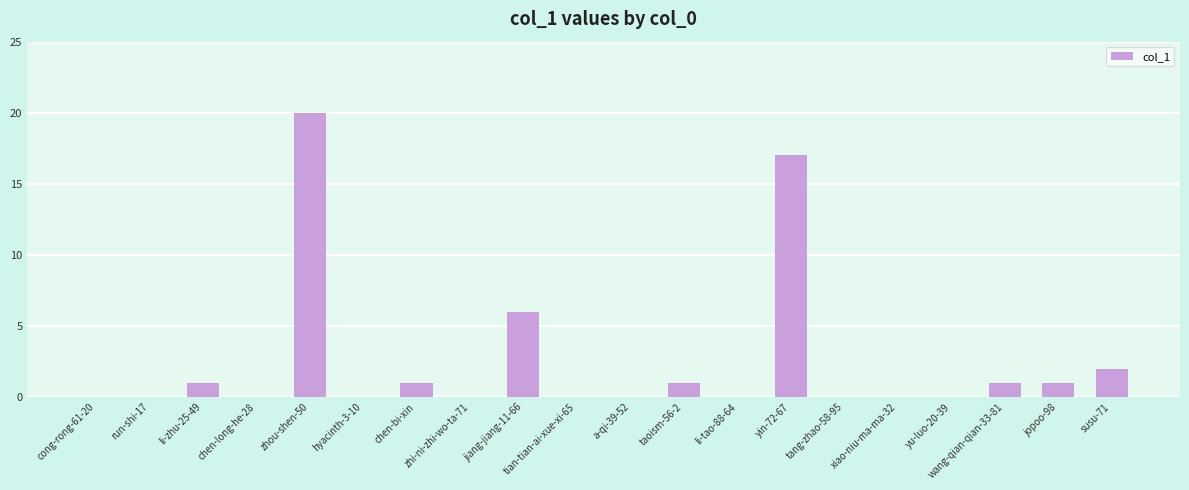

Approximately how many times larger is the value at yin-72-67 compared to taoism-56-2?

17.0